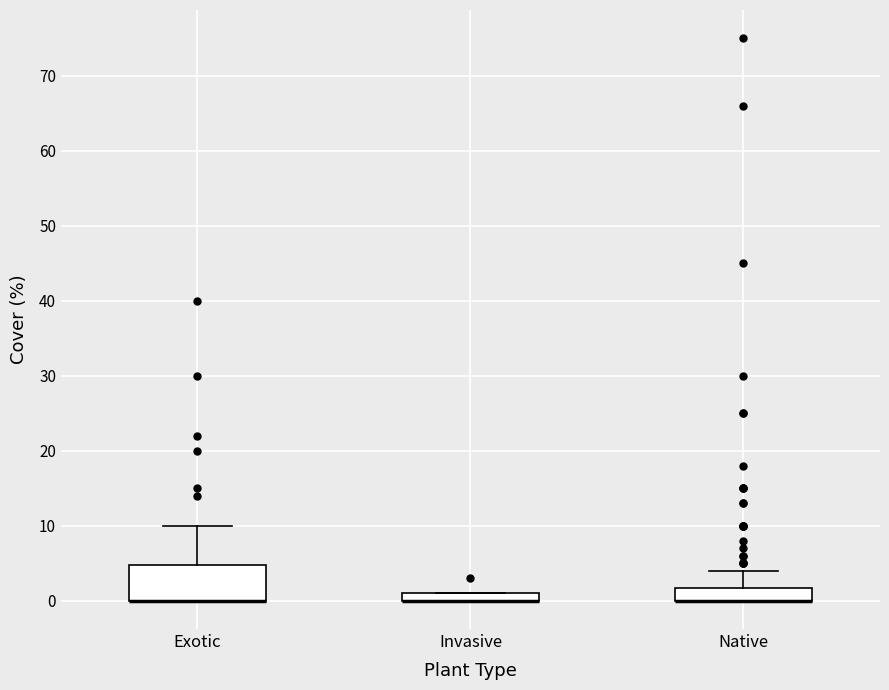

Where does the upper whisker of the box for Exotic end on the y-axis? The values are not printed on the chart, so give them approximately, as read against the axis.

10